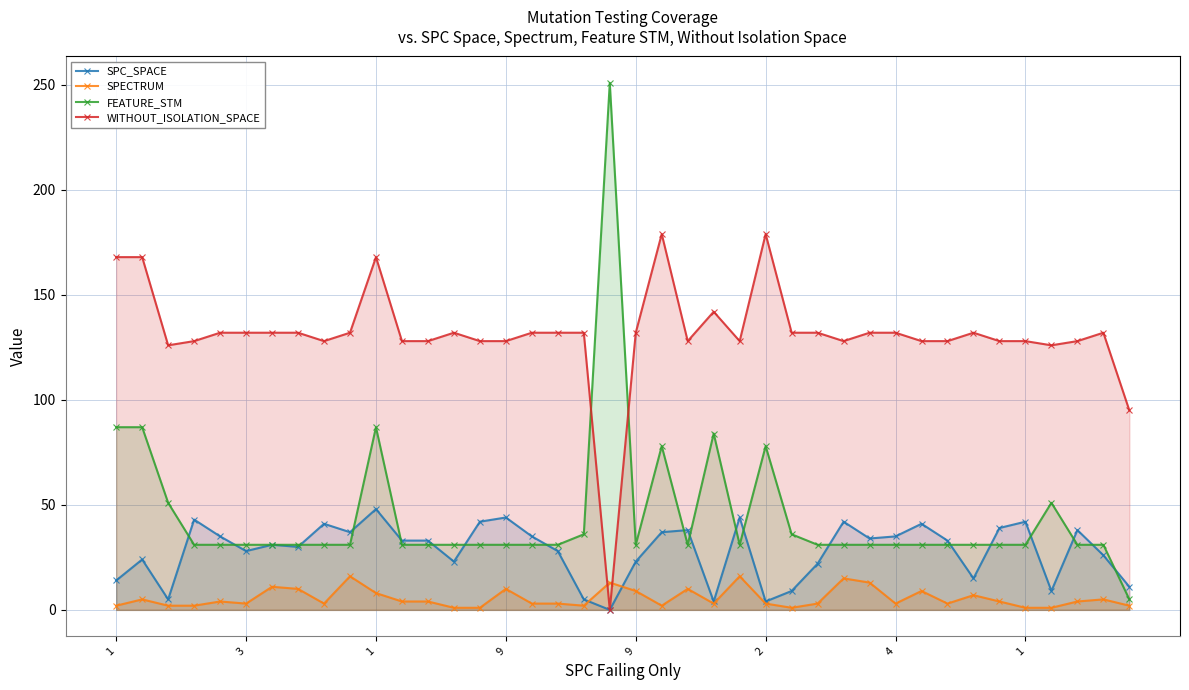

Does the chart have visible grid lines?

Yes